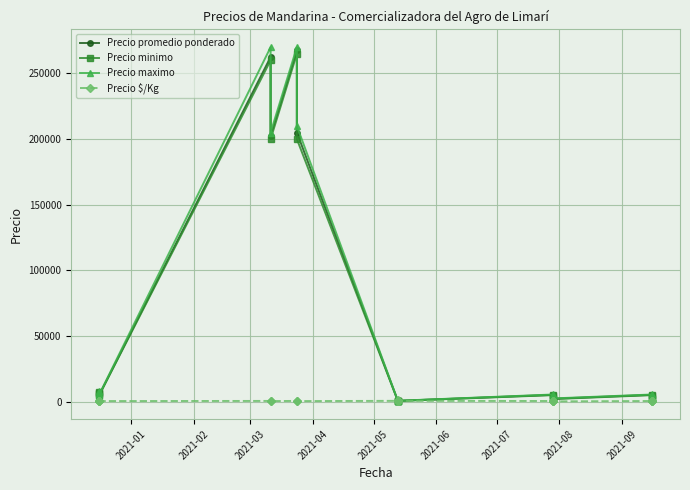

True or false: Precio $/Kg and Precio maximo cross at least once.

False